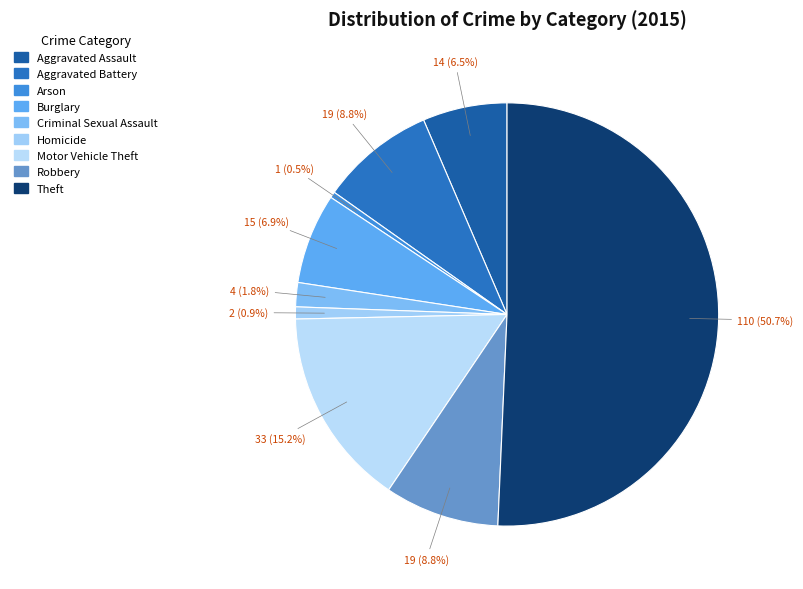

To the nearest percent, what is the difference between the largest and smallest slice percentages?

50%